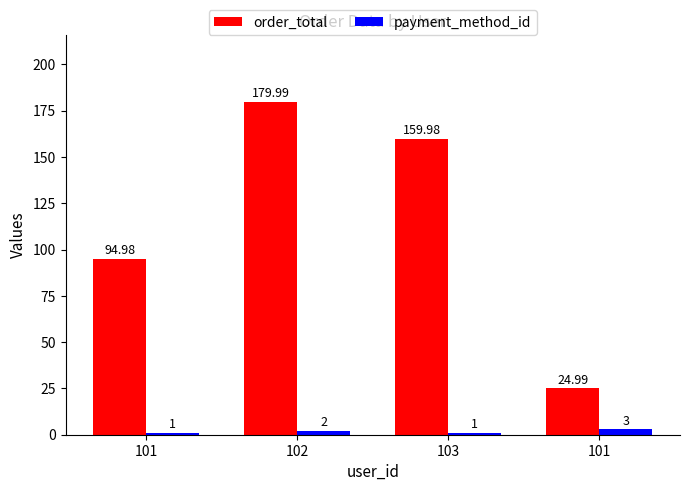

Which category has the highest value in the payment_method_id series?

101